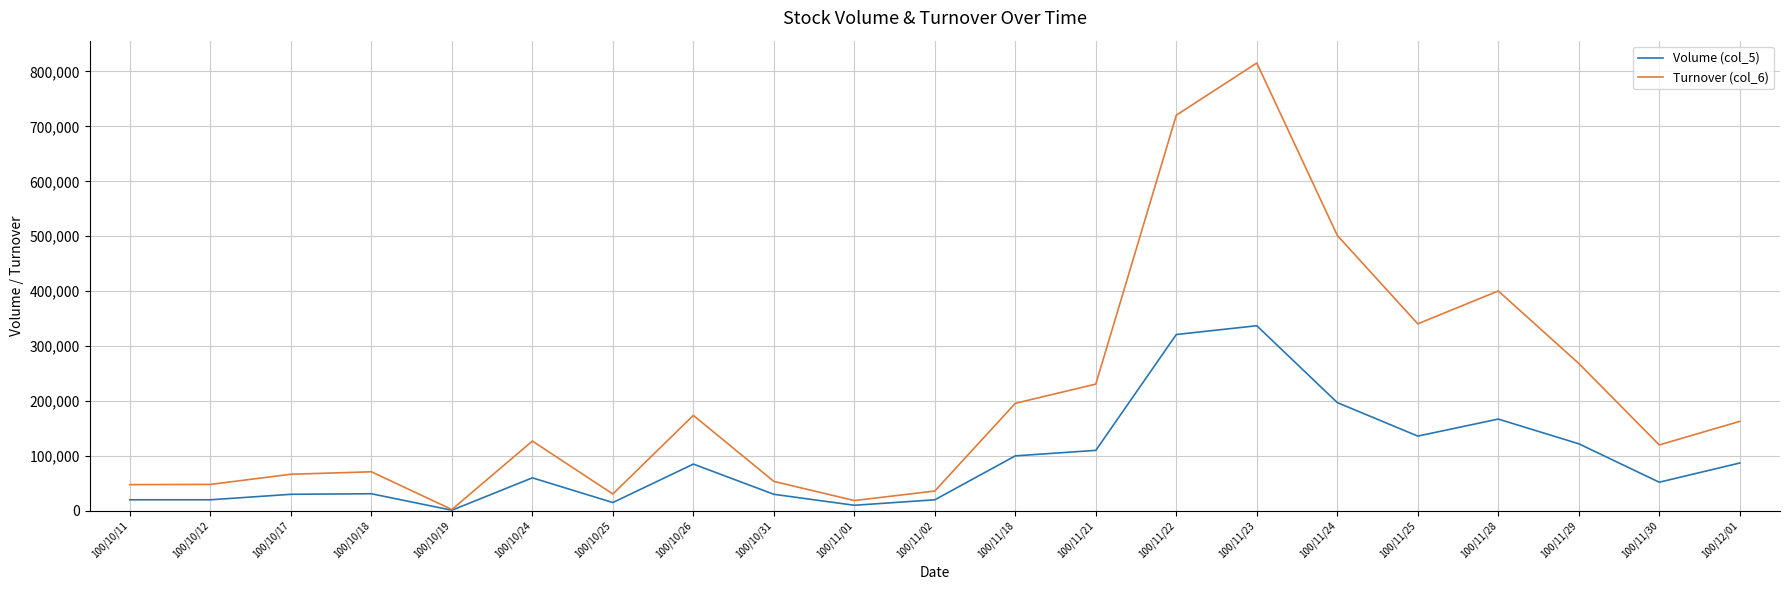

What is the sum of all Volume (col_5) values?

1951000